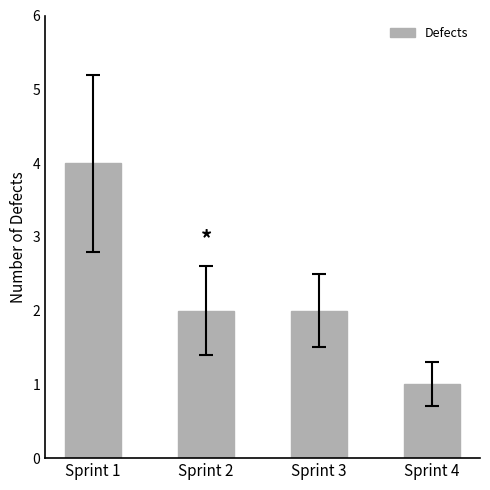

Reading left to right, extract all data points from this chart.

4	2	2	1